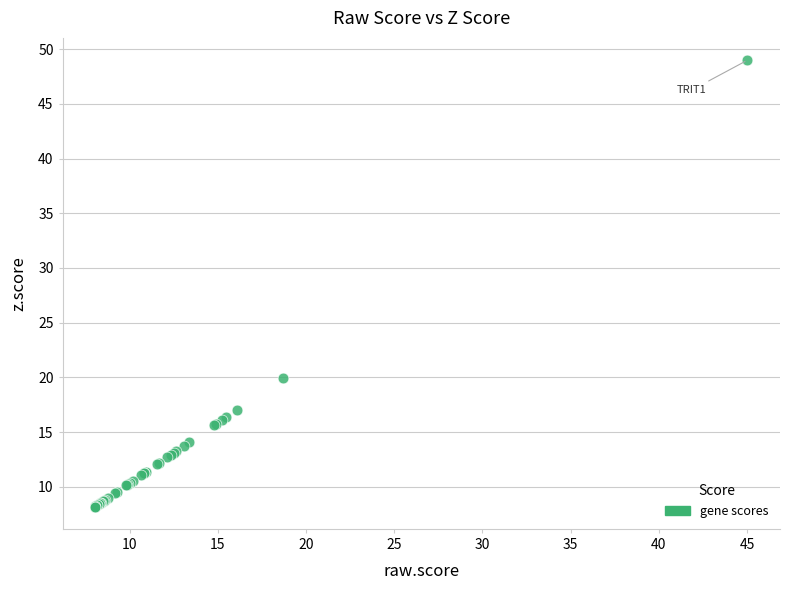

What Y value in the scatter plot is closest to 28?

19.9